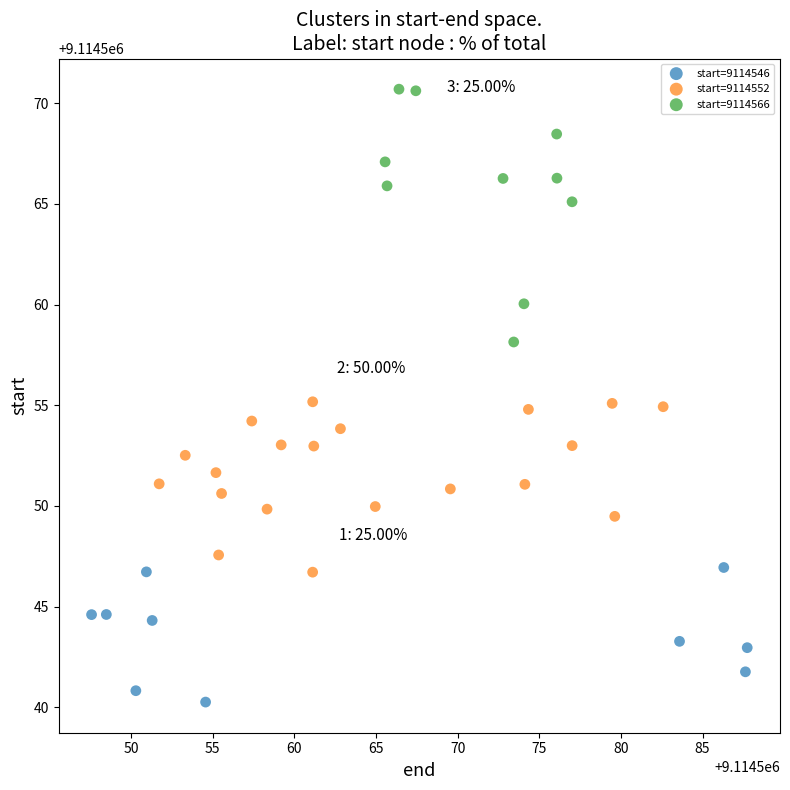

Which series has the largest Y range (max minus min)?

start=9114566